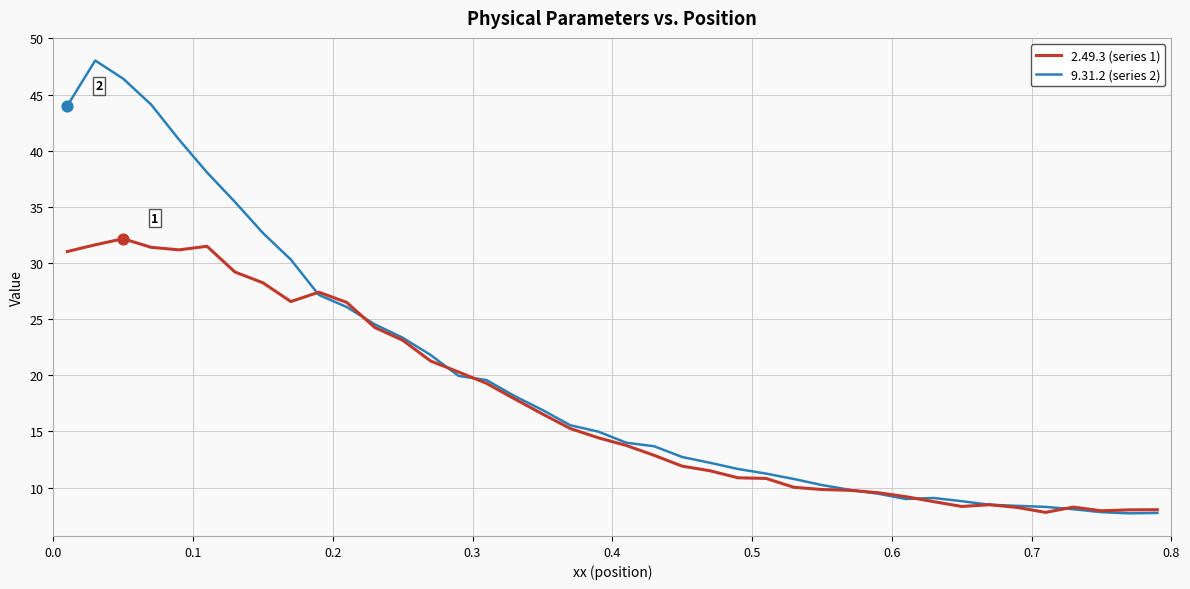

Which series has the widest spread of values?

9.31.2 (series 2)